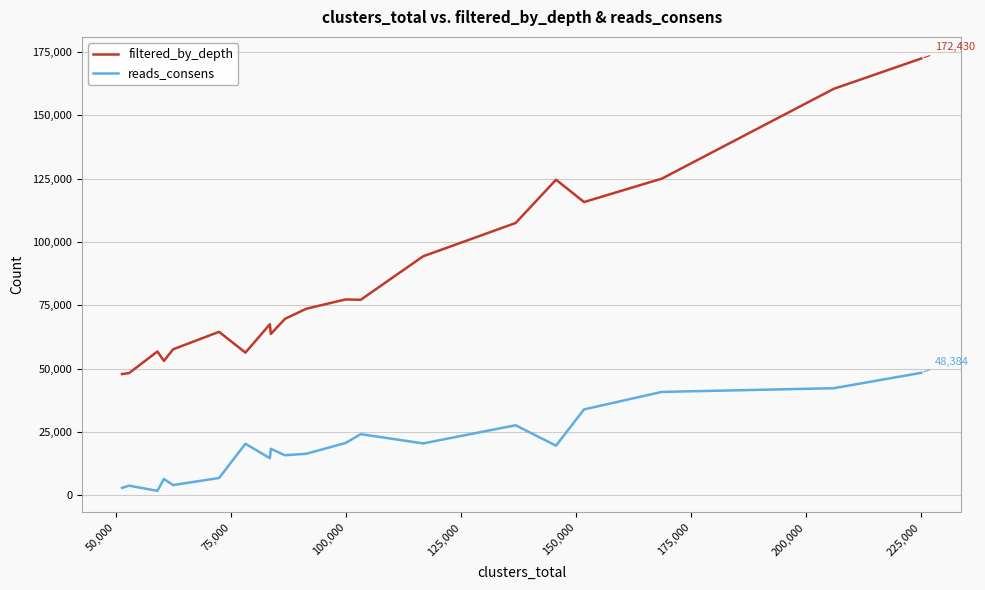

How many series are shown in this chart?

2